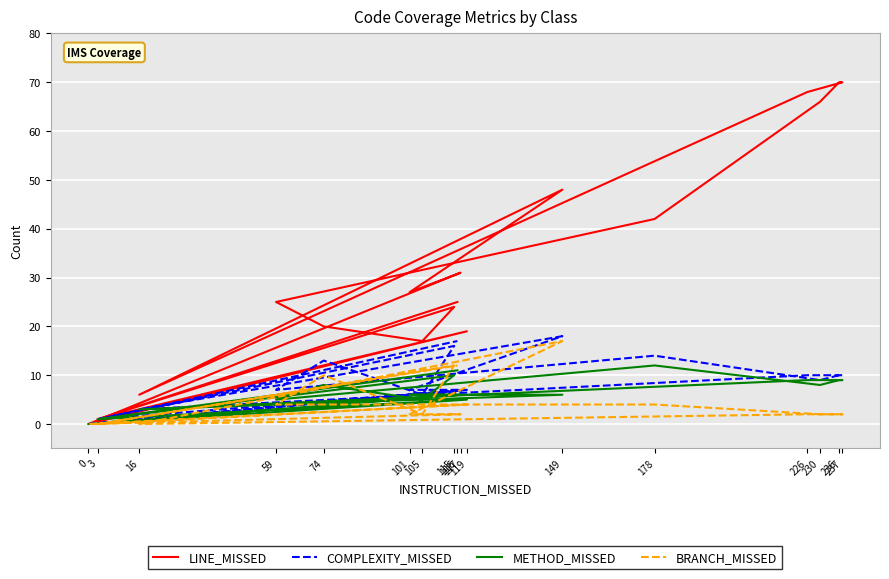

What is the sum of the COMPLEXITY_MISSED values at 0 and 230?

9